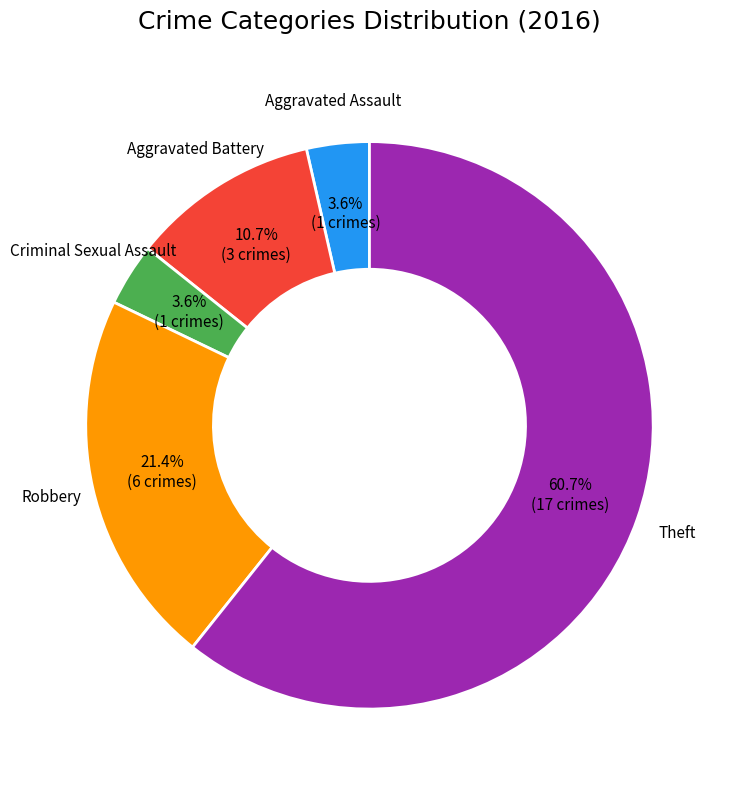

To the nearest percent, what is the difference between the largest and smallest slice percentages?

57%